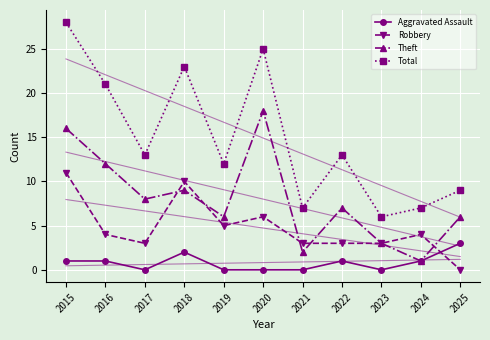

Reading right to left, transcribe all the data shown in this chart.

Aggravated Assault: 2025=3	2024=1	2023=0	2022=1	2021=0	2020=0	2019=0	2018=2	2017=0	2016=1	2015=1
Robbery: 2025=0	2024=4	2023=3	2022=3	2021=3	2020=6	2019=5	2018=10	2017=3	2016=4	2015=11
Theft: 2025=6	2024=1	2023=3	2022=7	2021=2	2020=18	2019=6	2018=9	2017=8	2016=12	2015=16
Total: 2025=9	2024=7	2023=6	2022=13	2021=7	2020=25	2019=12	2018=23	2017=13	2016=21	2015=28